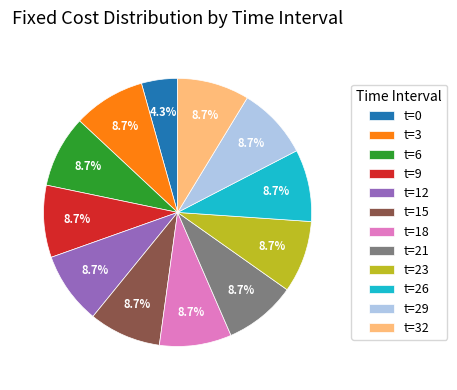

Does any single category account for the majority?

No